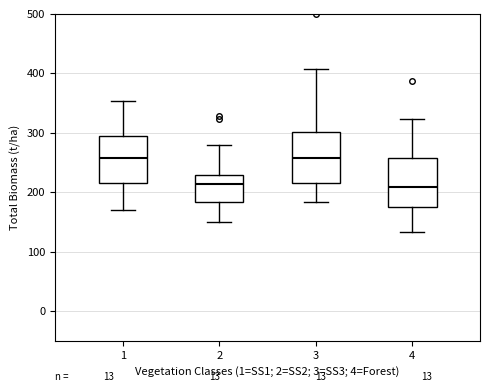

Reading left to right, read every box against the y-axis: the position of its median line, the range the box covers, and the ends of its whiskers. The values are not printed on the chart, so give them approximately, as read against the axis.

1: median 260, box 220 to 290, whiskers 170 to 350
2: median 210, box 180 to 230, whiskers 150 to 280
3: median 260, box 220 to 300, whiskers 180 to 410
4: median 210, box 180 to 260, whiskers 130 to 320